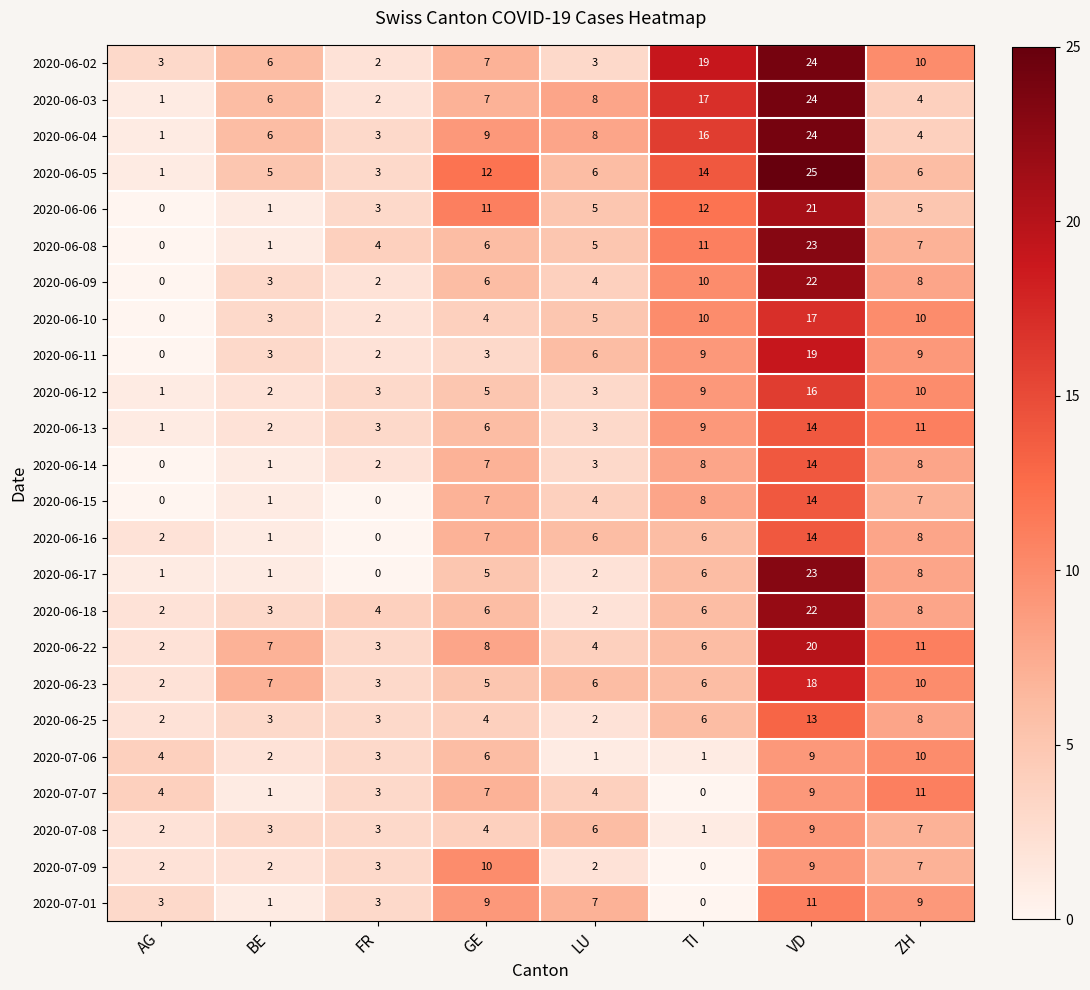

The 2020-06-23 series shows 1 at FR. True or false?

False